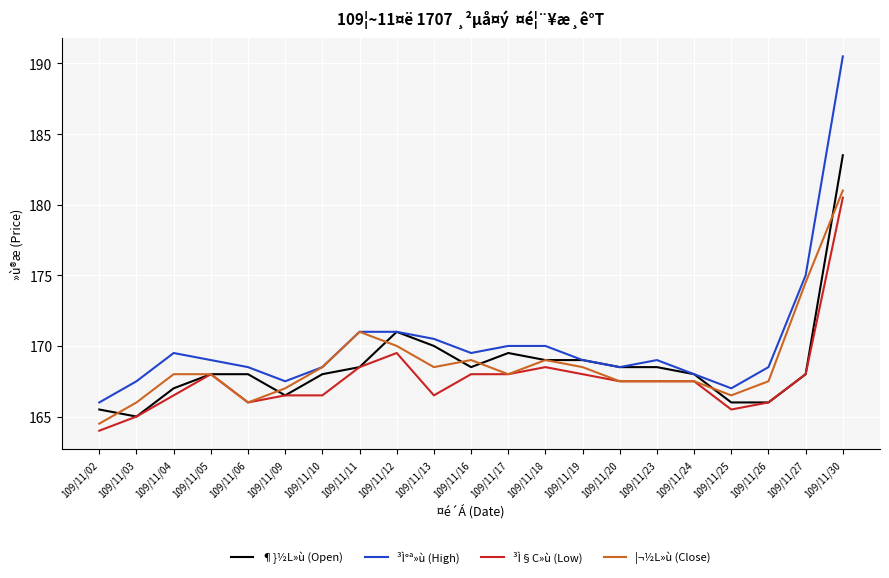

Which series has the largest total across all categories?

³Ì°ª»ù (High)